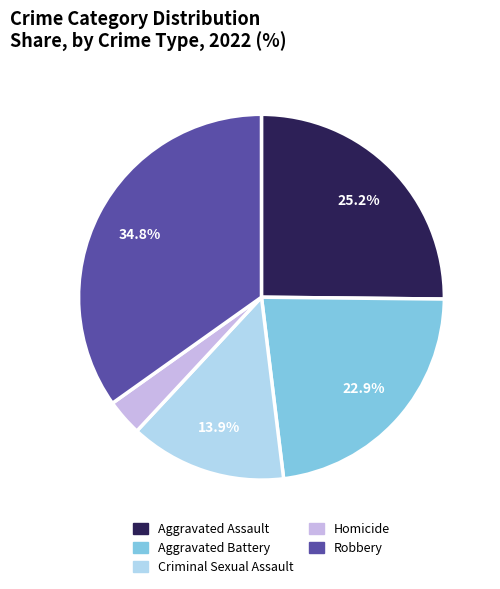

Is Homicide the majority of the pie?

No